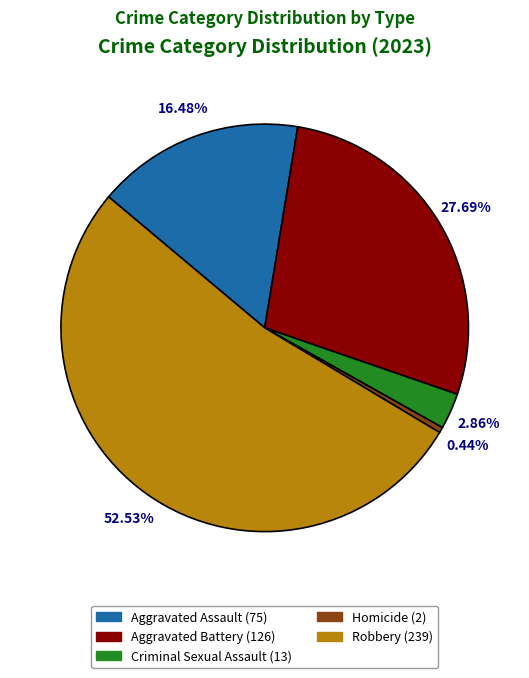

Which slice is the smallest?

Homicide